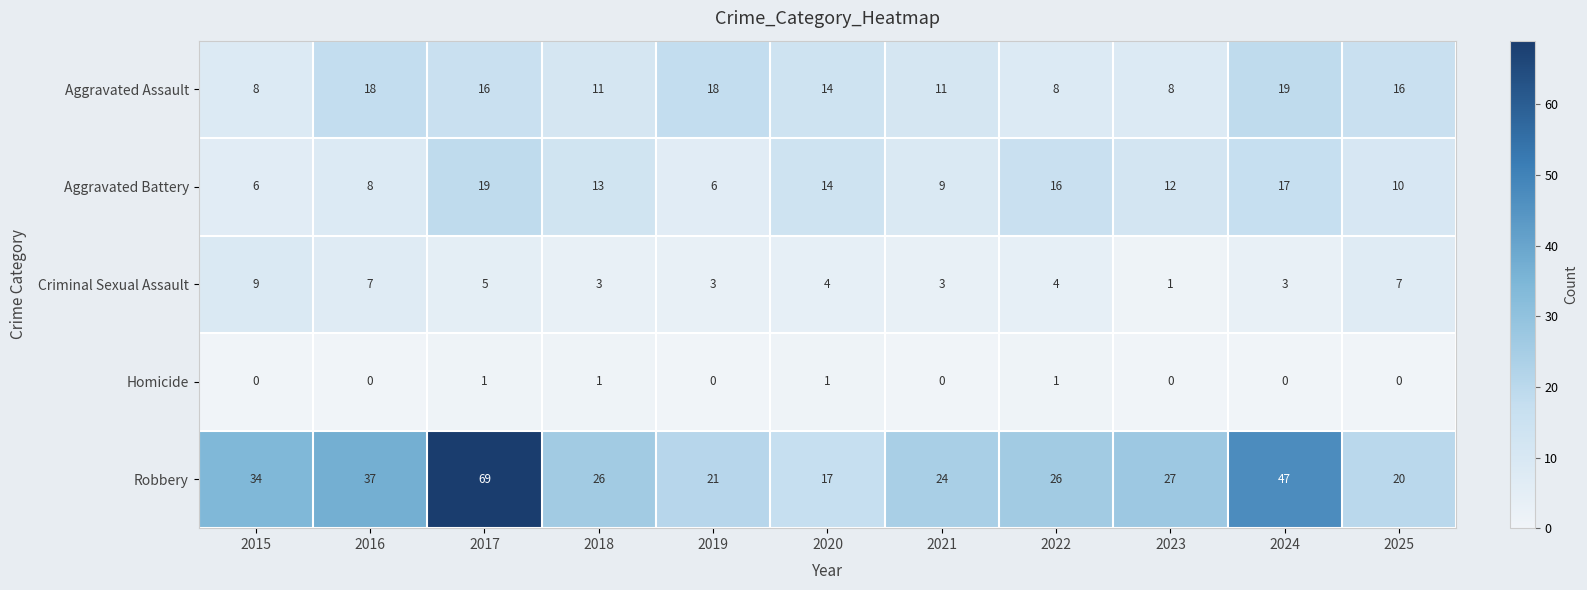

The value of Aggravated Assault at 2025 is 4. True or false?

False